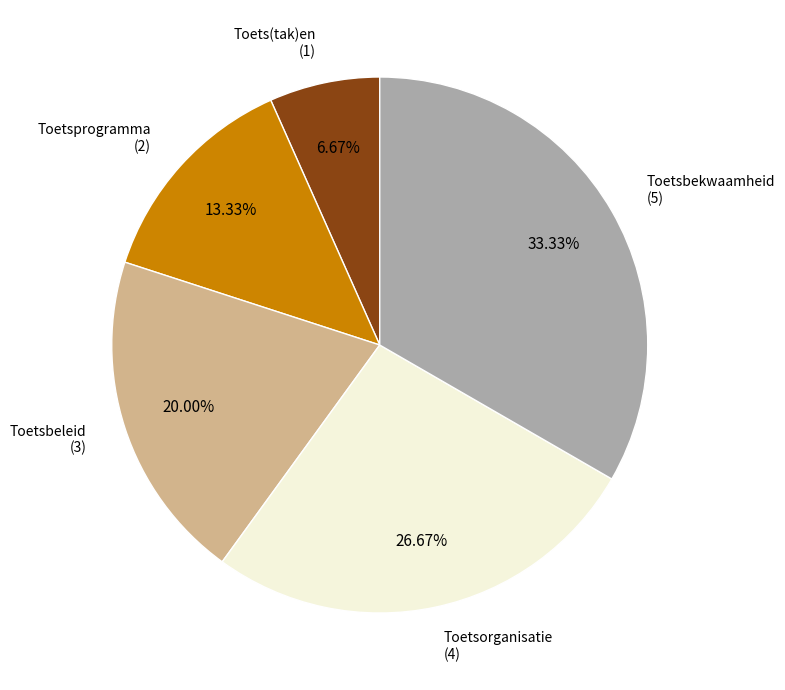

What percentage do Toetsorganisatie and Toetsbekwaamheid together represent?

60.0%